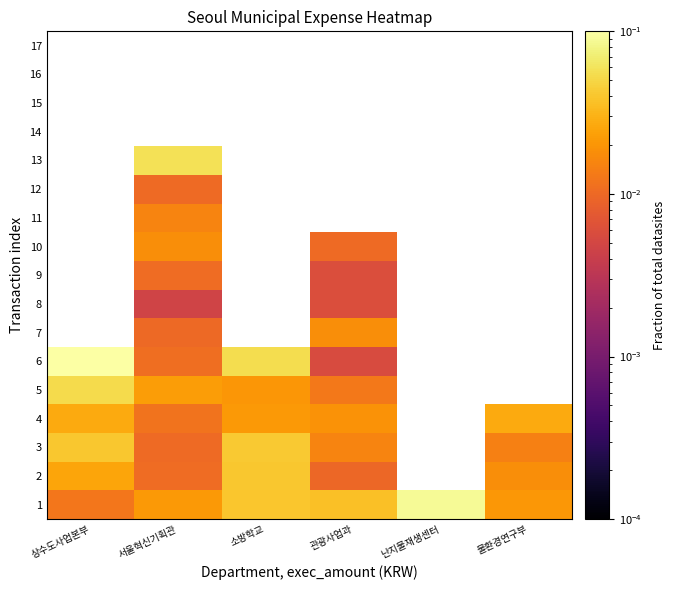

At 난지물재생센터, list the series in order from smallest to largest.

1, 2, 3, 4, 5, 6, 7, 8, 9, 10, 11, 12, 13, 14, 15, 16, 17